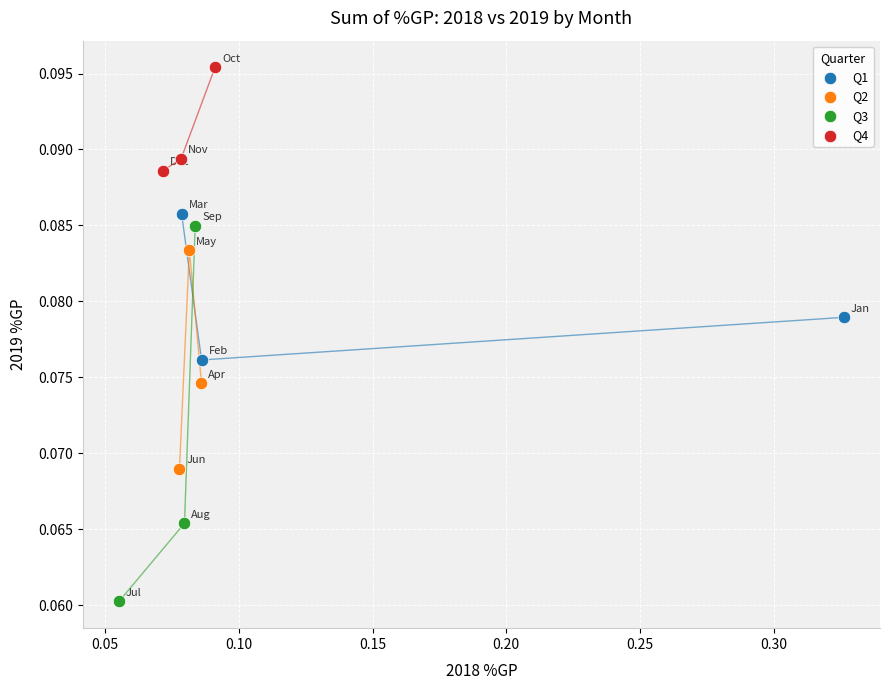

Which series reaches the minimum Y coordinate?

Q3